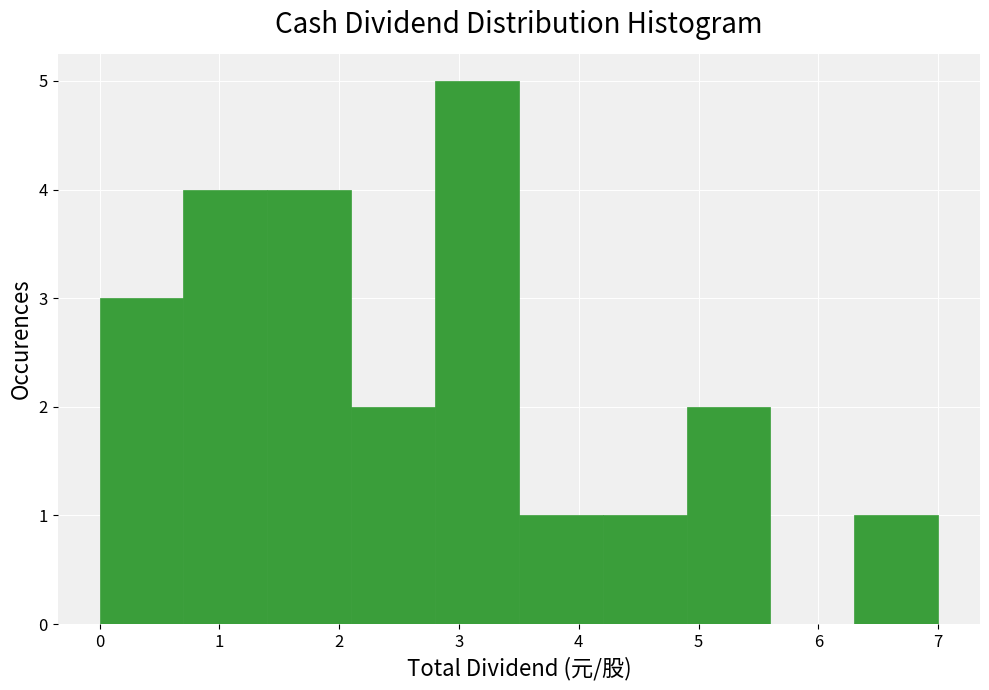

How tall is the bar that spans 0.7 to 1.4 on the x-axis? The values are not printed on the chart, so give them approximately, as read against the axis.

4